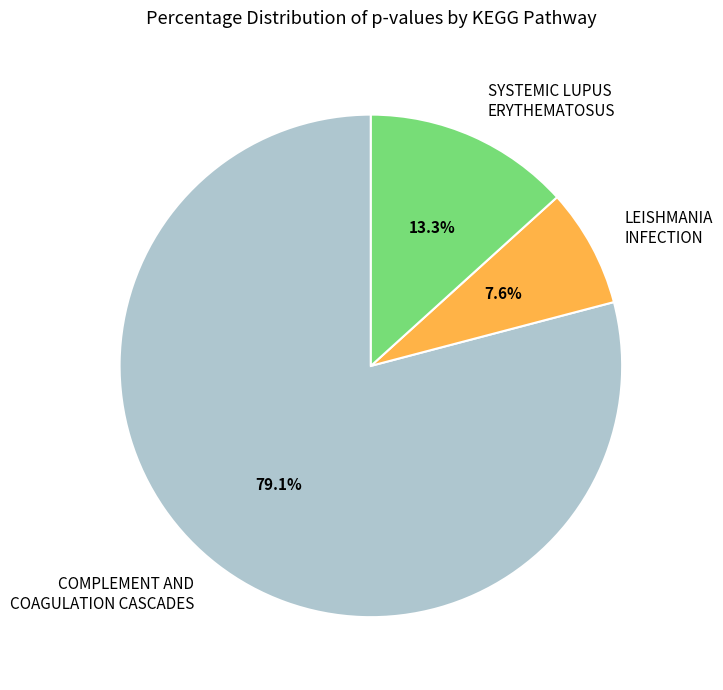

Is there any slice that represents more than half of the pie?

Yes